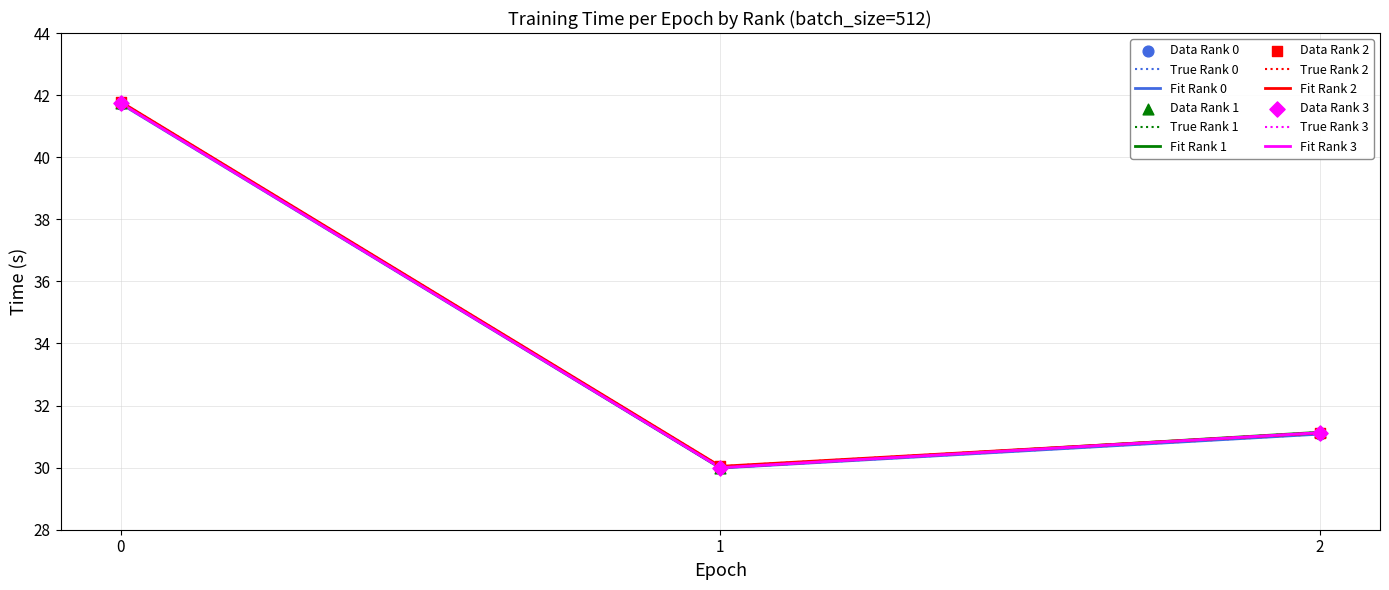

What are all the series names shown in the legend?

Rank 0, Rank 1, Rank 2, Rank 3